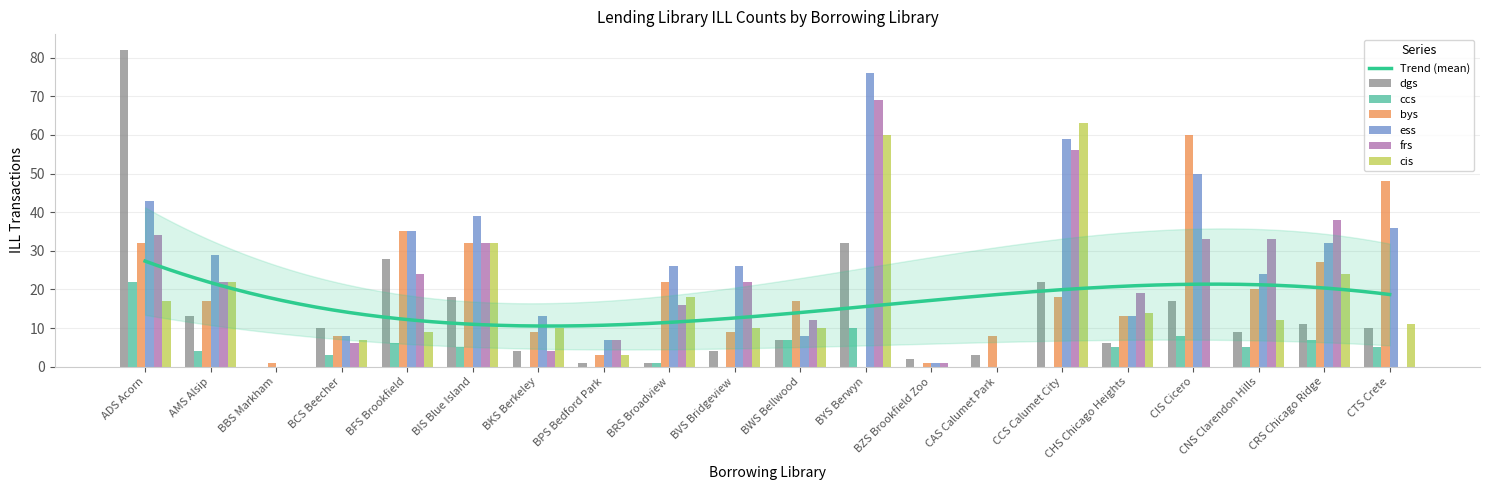

What are all the series names shown in the legend?

dgs, ccs, bys, ess, frs, cis